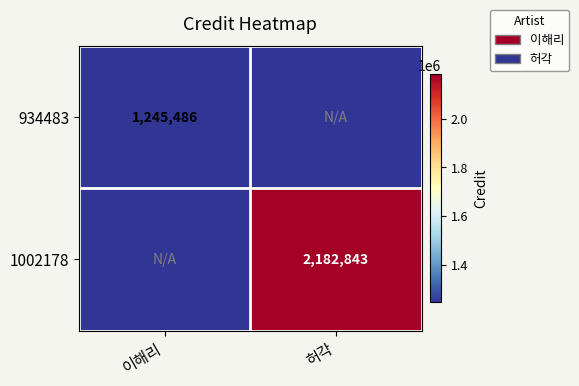

The 934483 series shows 1245486 at 이해리. True or false?

True